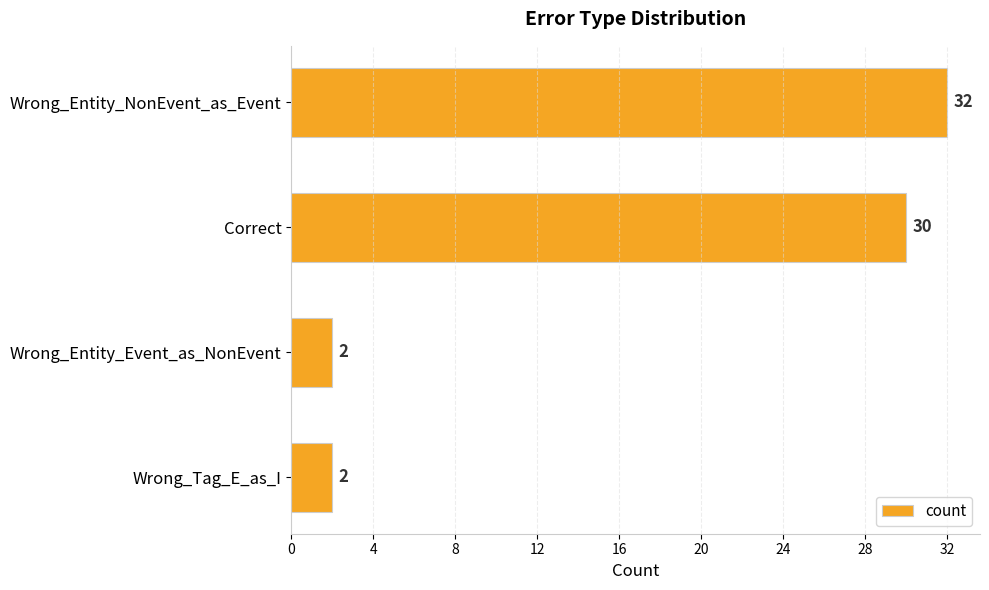

Between Wrong_Entity_NonEvent_as_Event and Wrong_Entity_Event_as_NonEvent, which is larger?

Wrong_Entity_NonEvent_as_Event